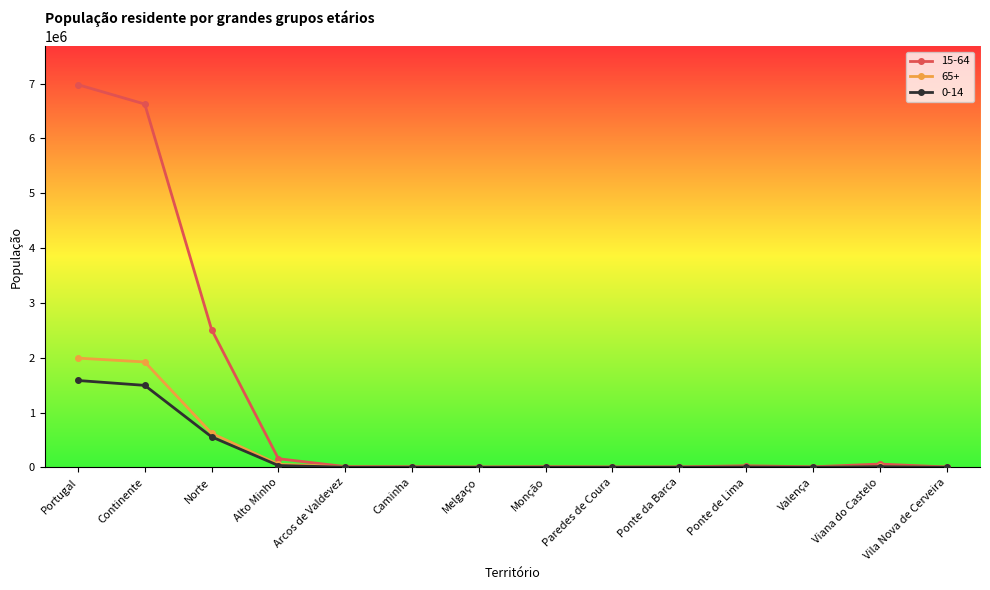

List the series in order of their peak value, lowest first.

0-14, 65+, 15-64